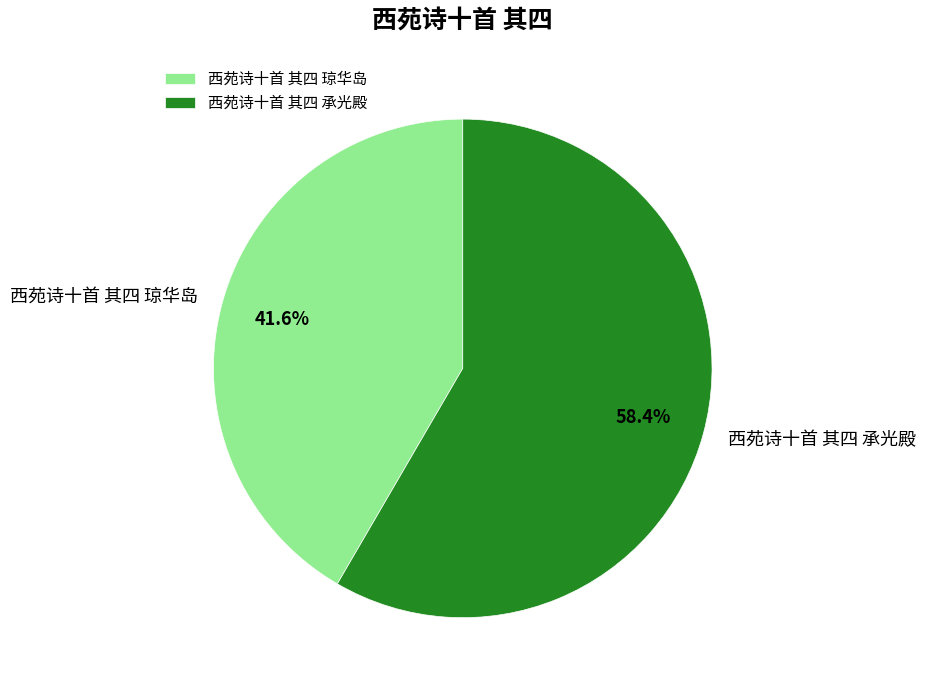

How many slices are in this pie chart?

2